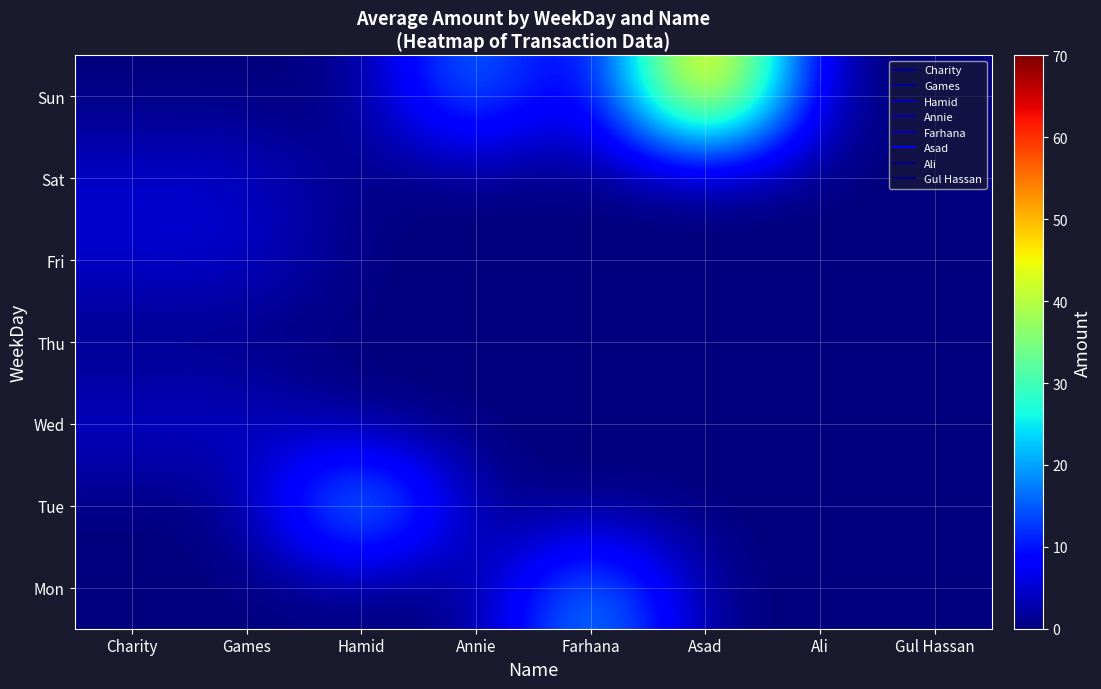

Reading right to left, transcribe all the data shown in this chart.

Mon: Gul Hassan=0	Ali=0	Asad=0	Farhana=23	Annie=0	Hamid=0	Games=0	Charity=0
Tue: Gul Hassan=0	Ali=0	Asad=0	Farhana=0	Annie=0	Hamid=28	Games=0	Charity=0
Wed: Gul Hassan=0	Ali=0	Asad=0	Farhana=0	Annie=0	Hamid=0	Games=5	Charity=5
Thu: Gul Hassan=0	Ali=0	Asad=0	Farhana=0	Annie=0	Hamid=0	Games=0	Charity=0
Fri: Gul Hassan=0	Ali=0	Asad=0	Farhana=0	Annie=0	Hamid=0	Games=5	Charity=5
Sat: Gul Hassan=0	Ali=0	Asad=0	Farhana=0	Annie=0	Hamid=0	Games=5	Charity=5
Sun: Gul Hassan=0	Ali=0	Asad=62	Farhana=0	Annie=21	Hamid=0	Games=0	Charity=0